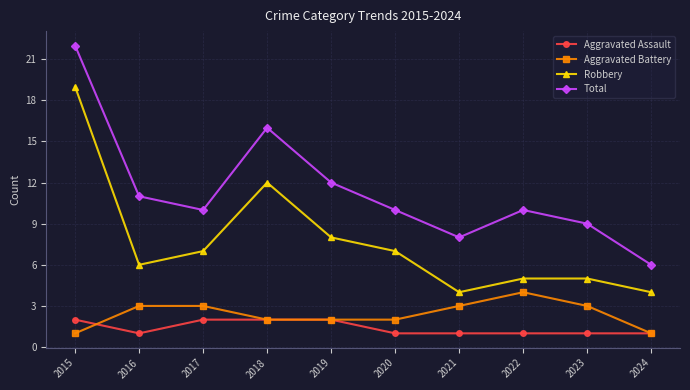

True or false: Aggravated Battery and Total intersect in this chart.

False